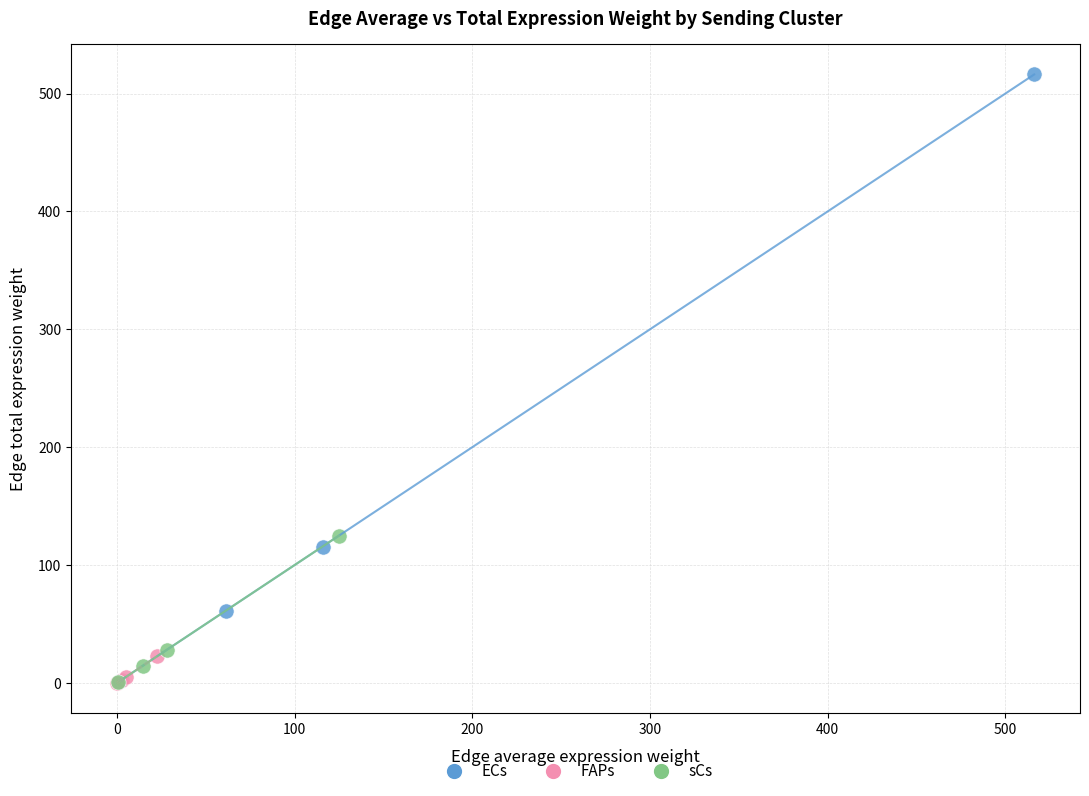

Which series reaches the maximum Y coordinate?

ECs